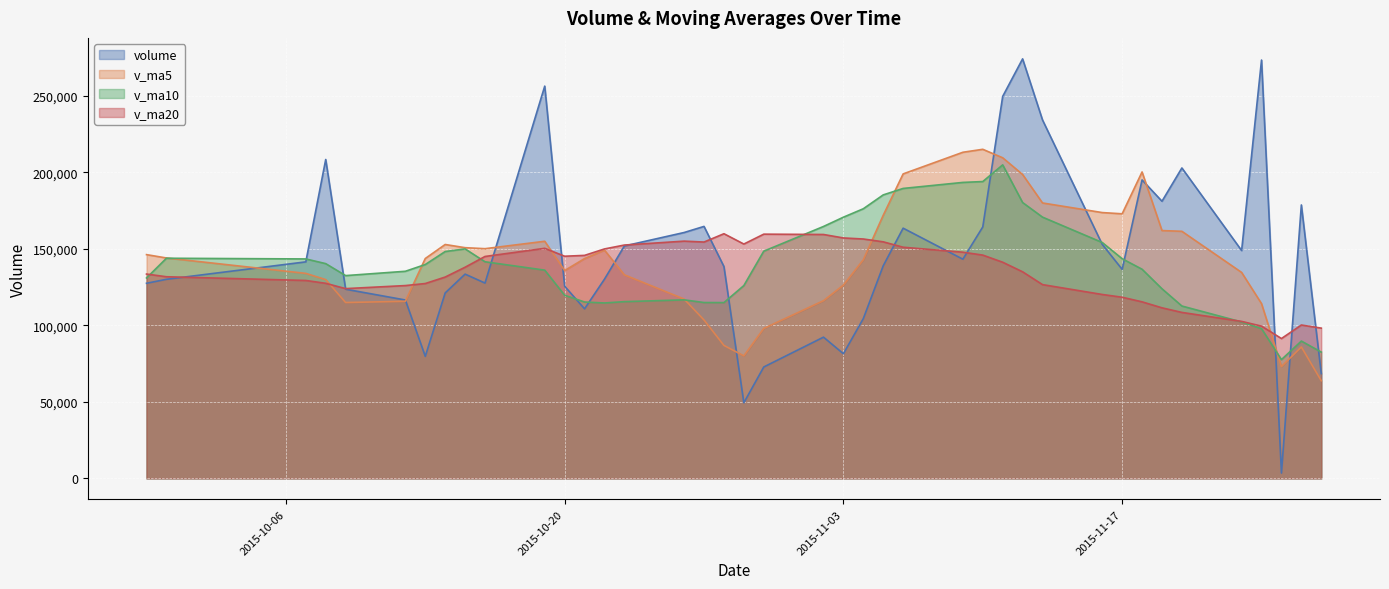

True or false: v_ma20 has a value of 212790.4 at 2015-11-16.

False